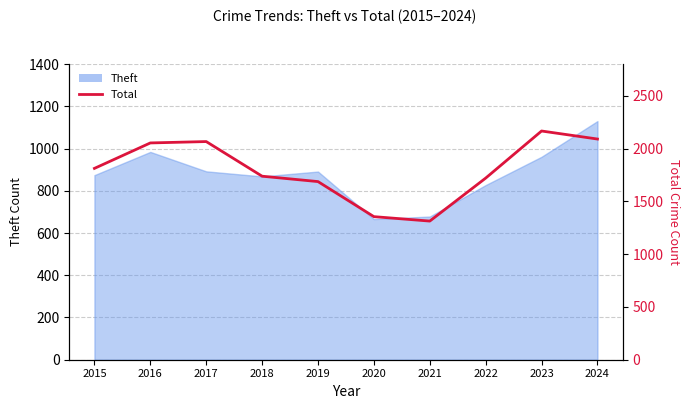

At which label is the value closest to 1739?

2018